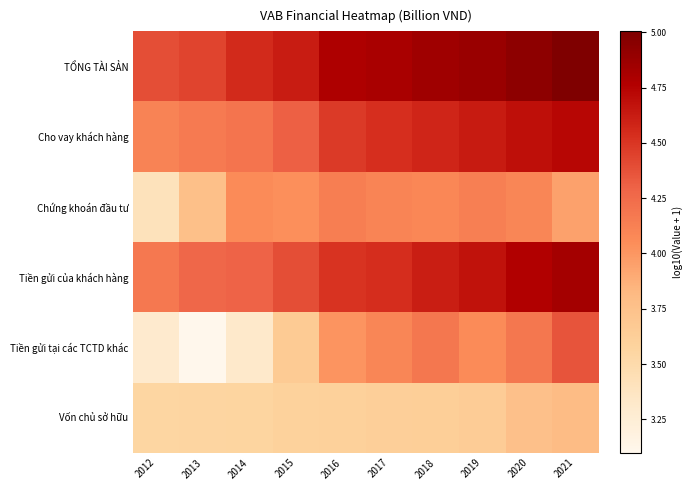

What is the greatest value displayed?

5.0